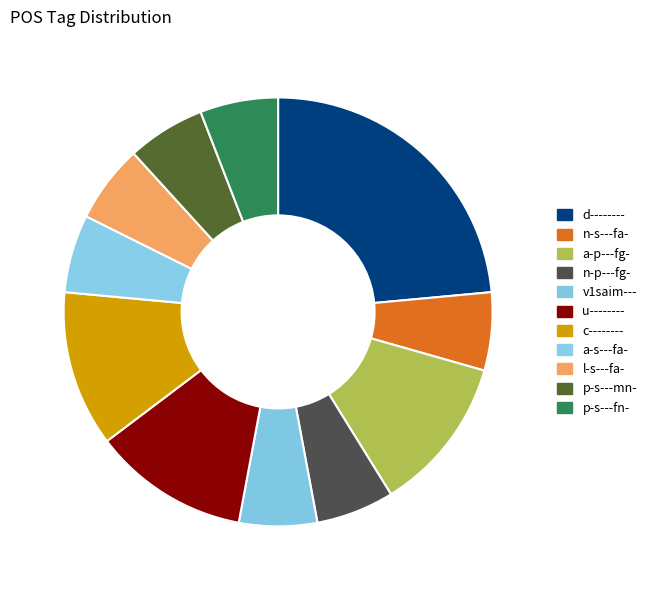

Which slice is the largest?

d--------